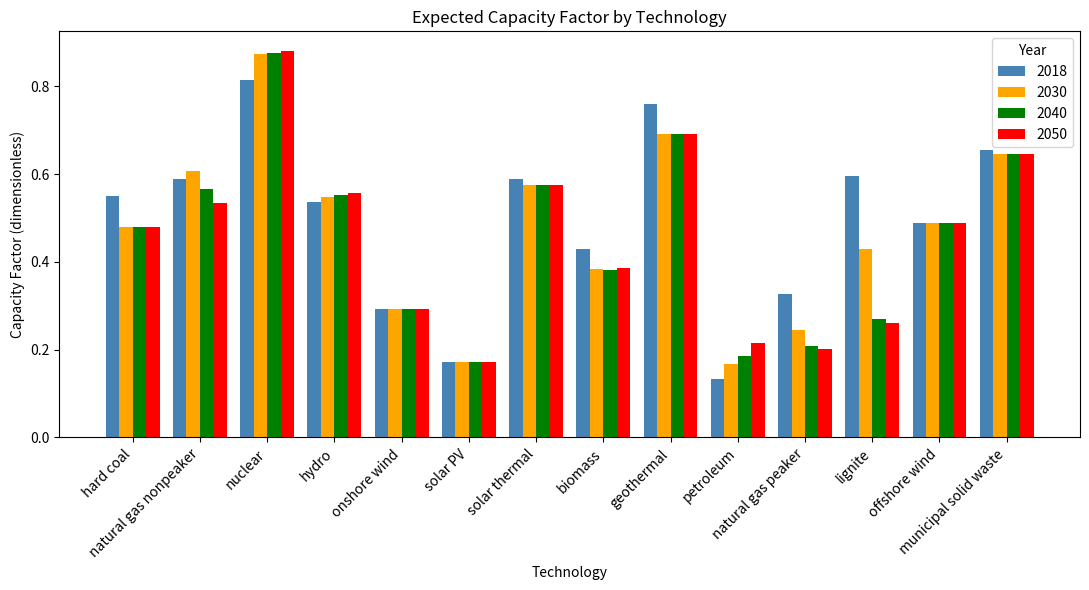

At which category does the chart reach its peak across all series?

nuclear